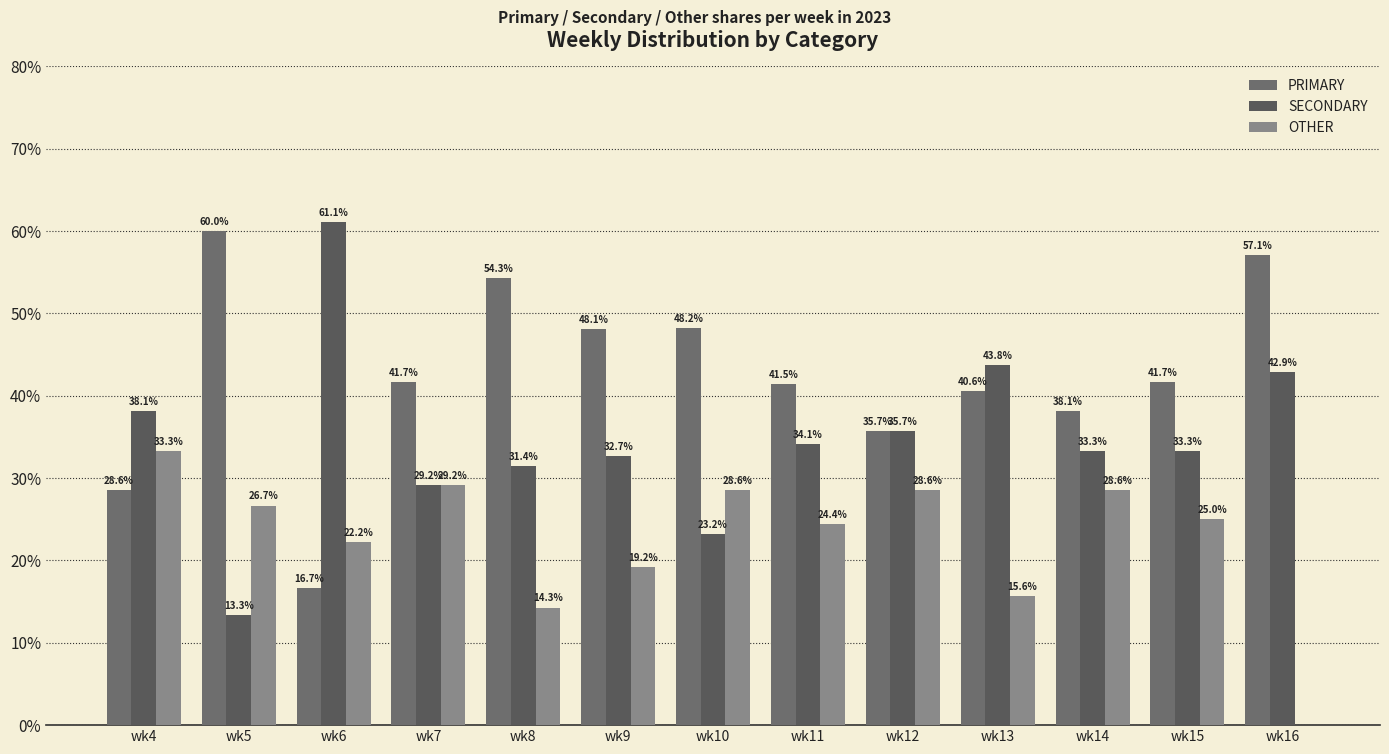

Are the bars grouped side by side (vs. stacked)?

Yes